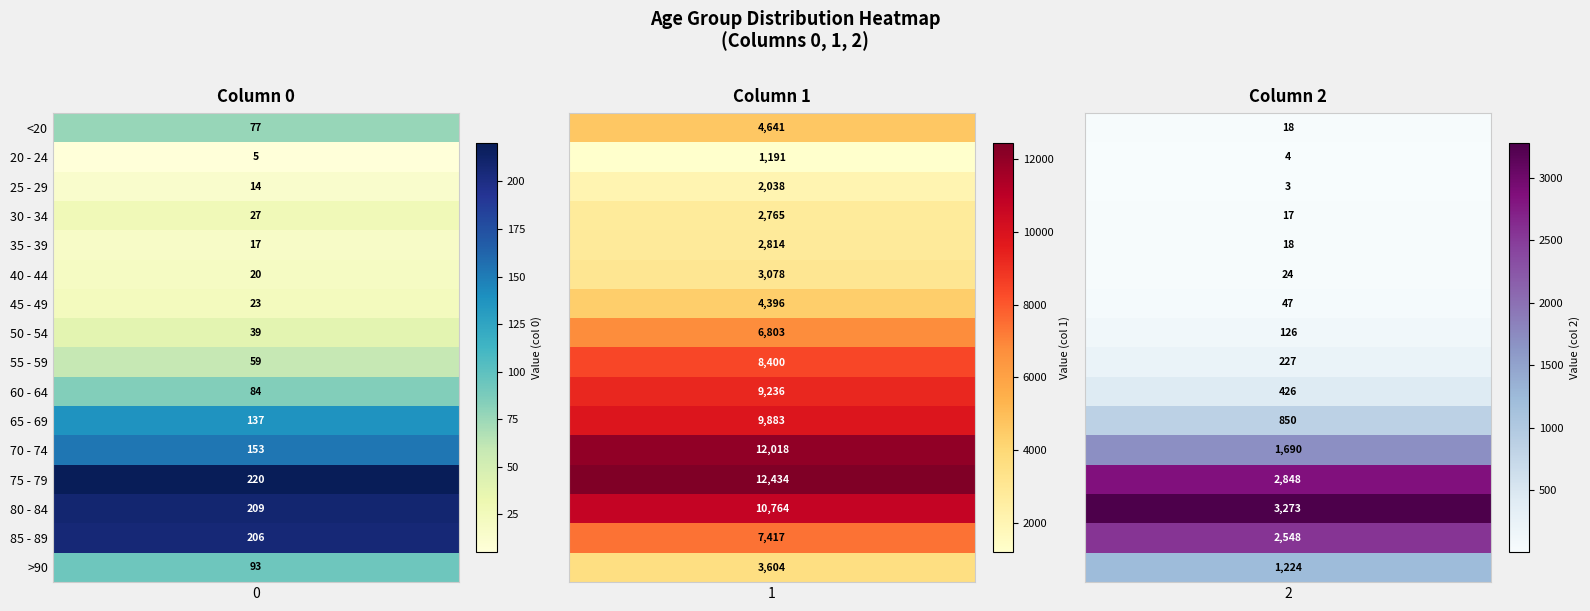

Which series has the largest total across all categories?

75 - 79